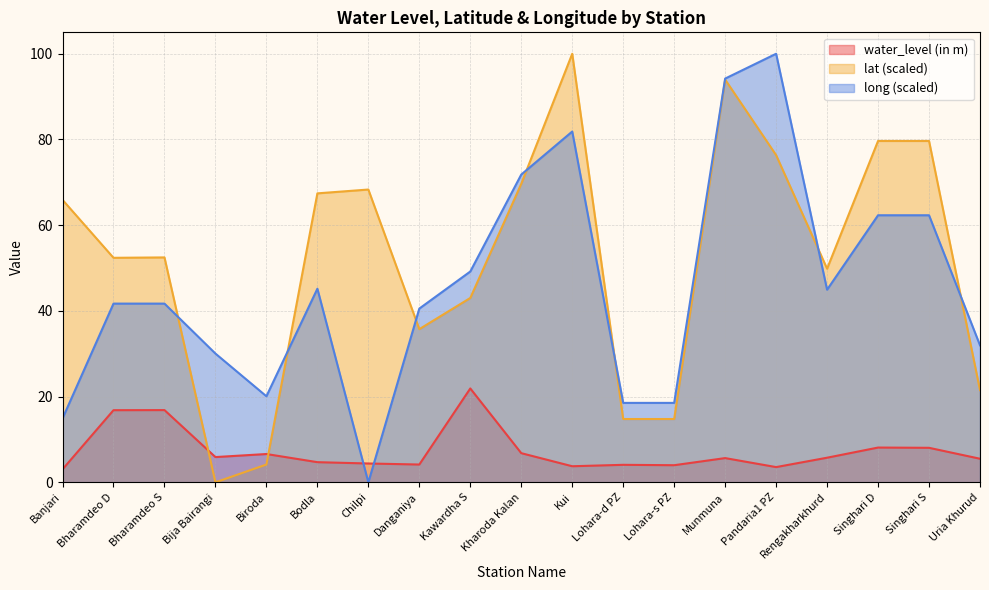

What is the spread (max minus min) of values at Lohara-s PZ?

14.5